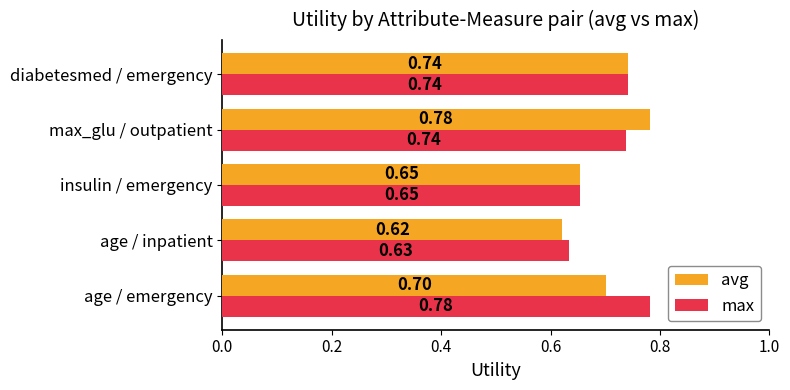

Which series changed the most between insulin / emergency and max_glu / outpatient?

avg